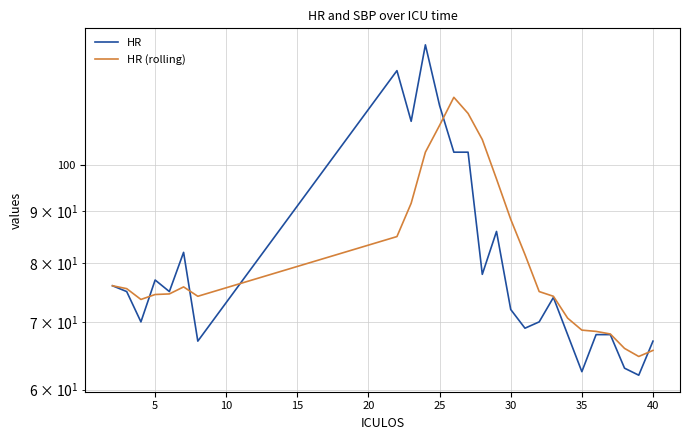

How many data points in HR are less than 75?

13